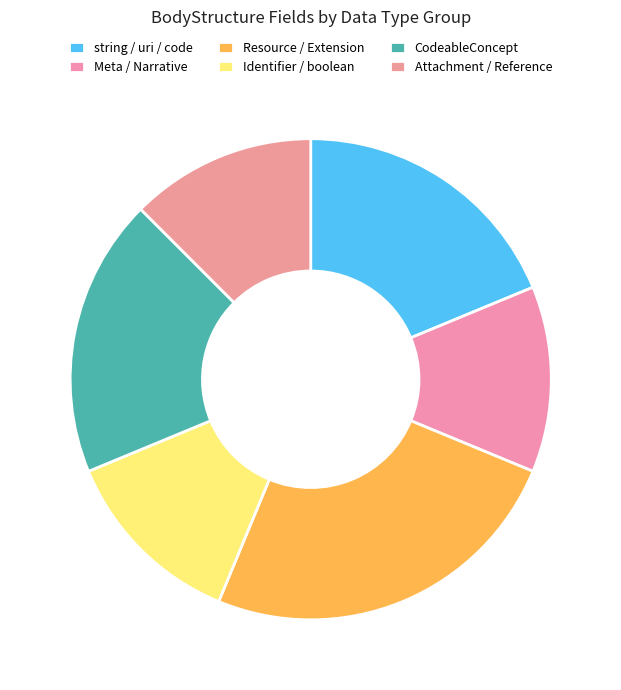

How many slices are in this pie chart?

6